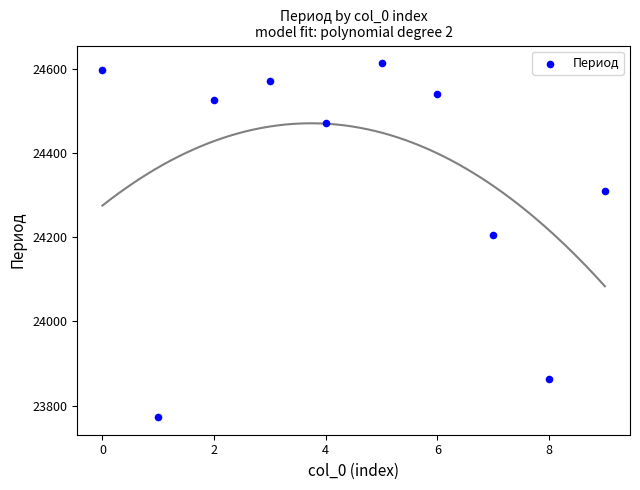

What is the average Y value?

24347